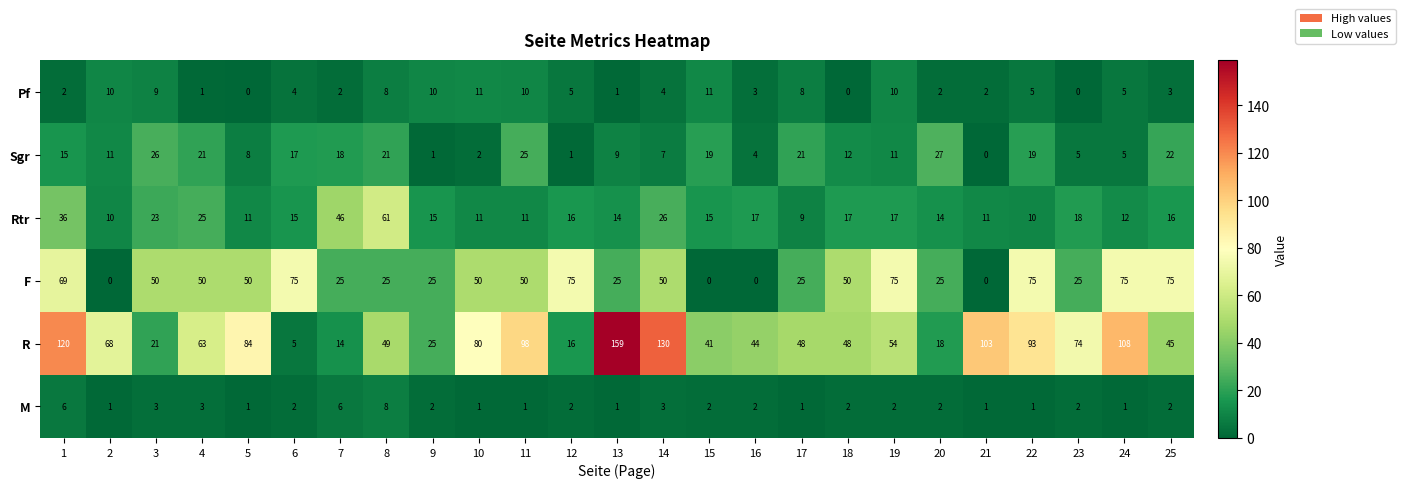

How many values in Pf are above zero?

22